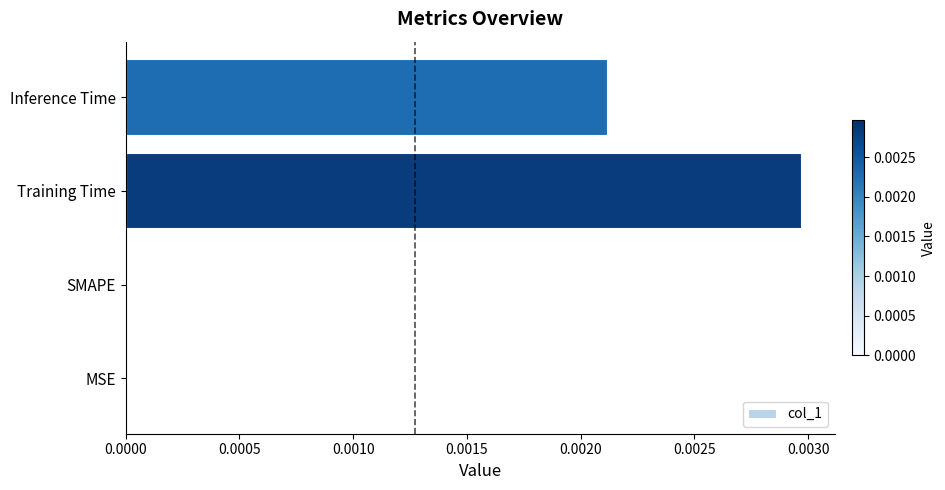

Is it true that the value at MSE is 0.0?

True